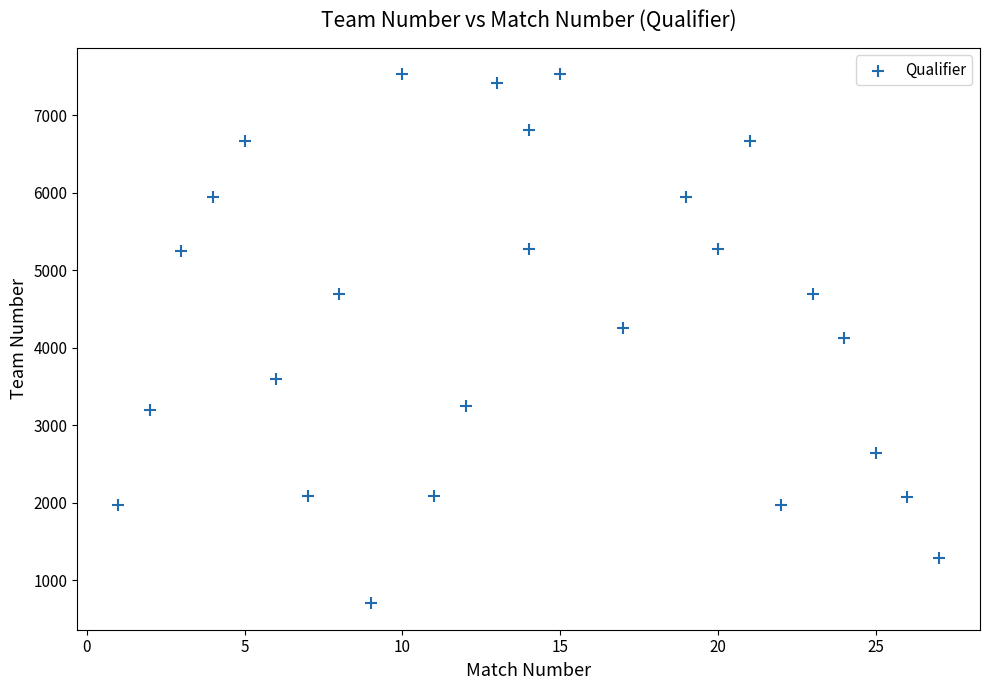

What is the range of X values (max minus min)?

26